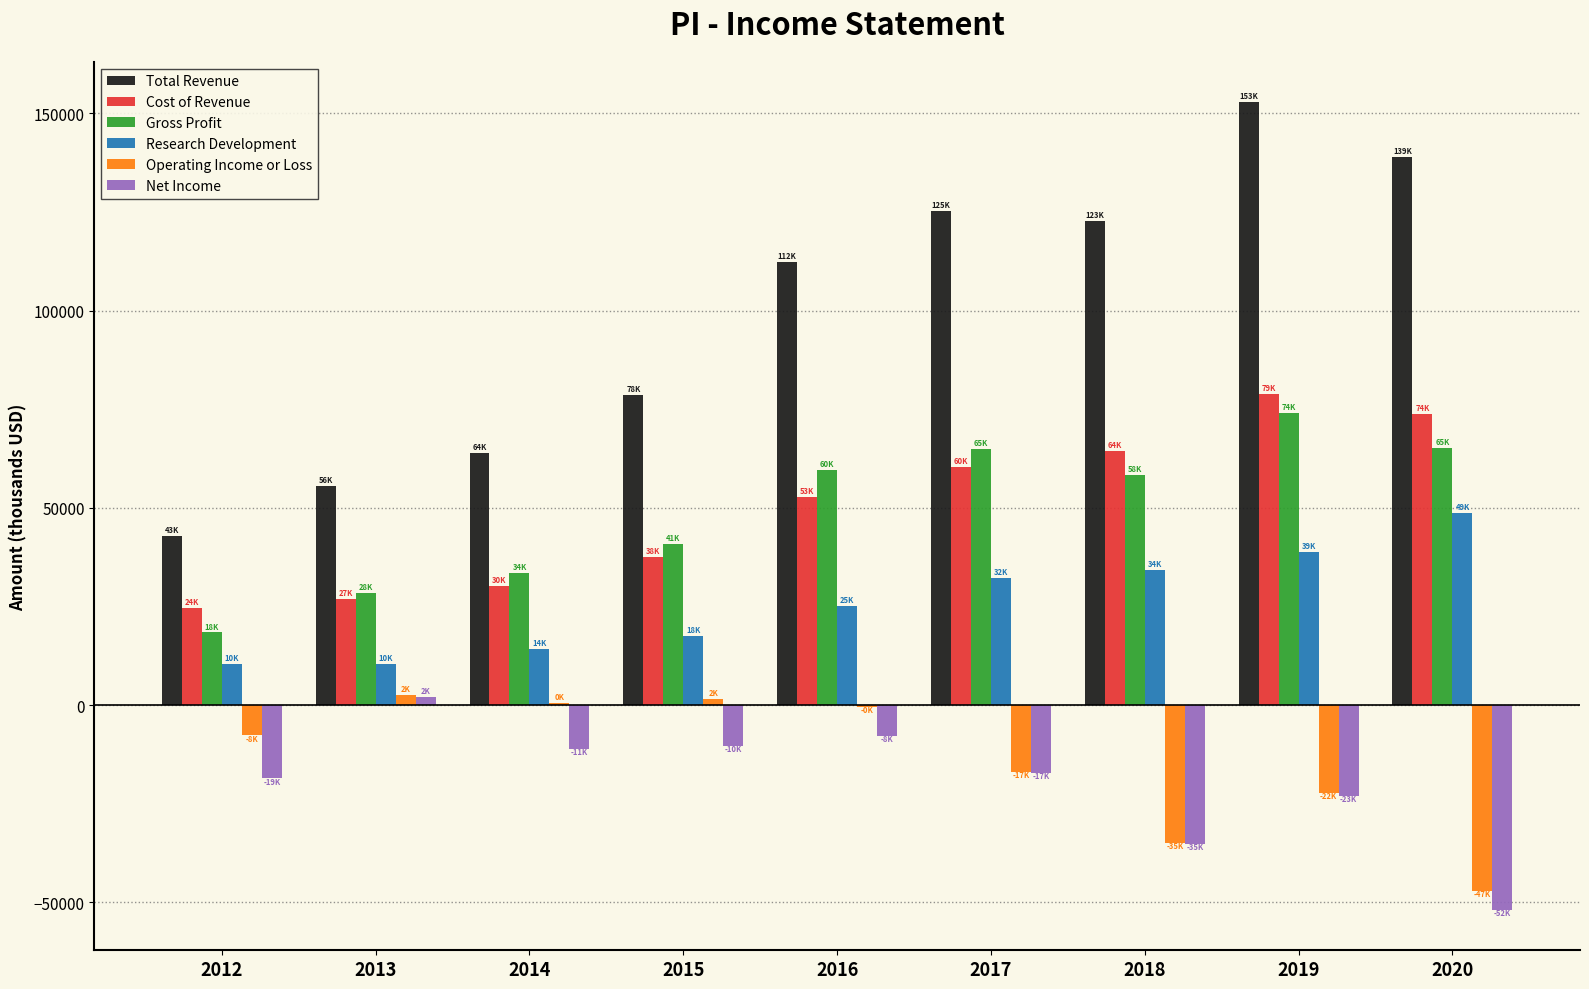

What is the maximum value for Research Development?

48600